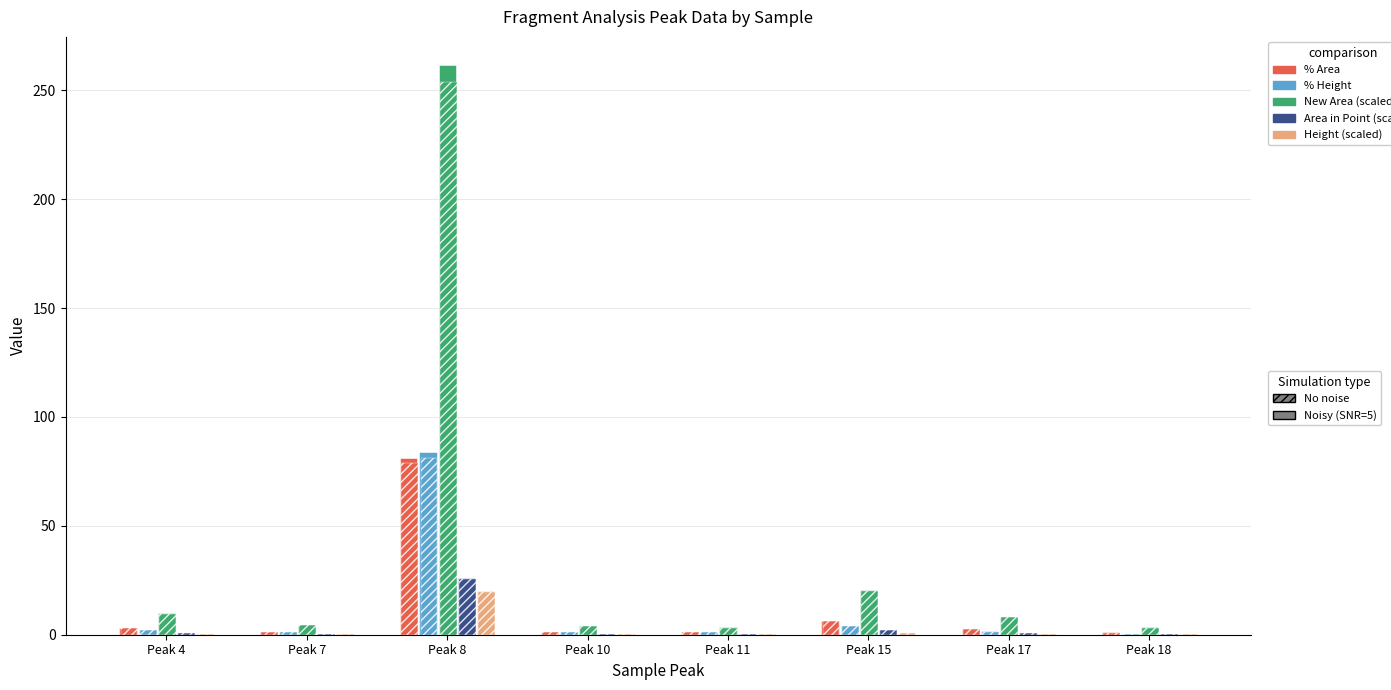

Where does the % Height series first go above 1?

Peak 4